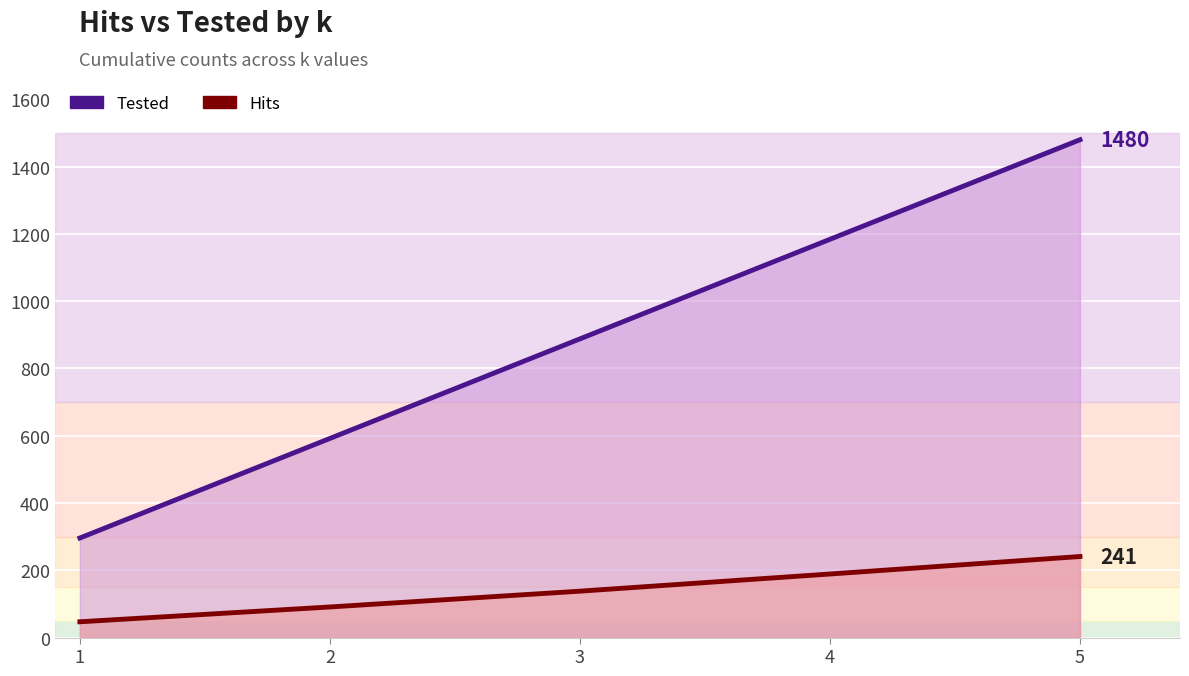

How many values in the Tested series exceed 888?

2